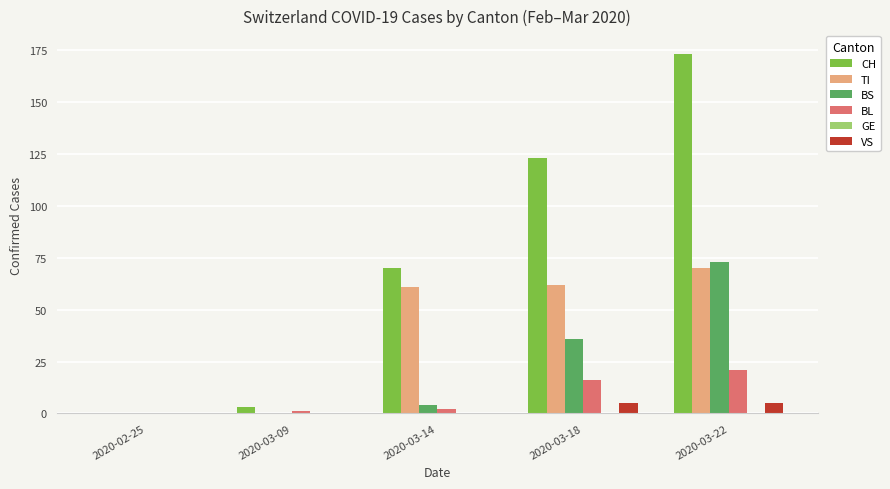

Are the bars grouped side by side (vs. stacked)?

Yes